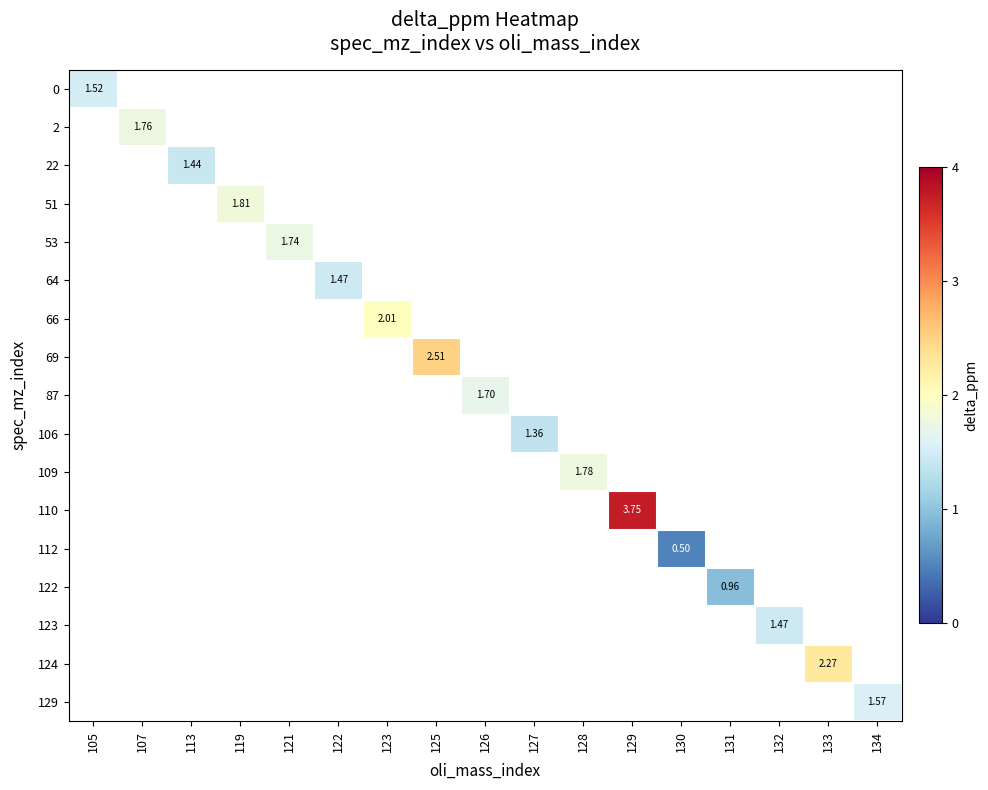

What is the maximum value shown in the chart?

3.8